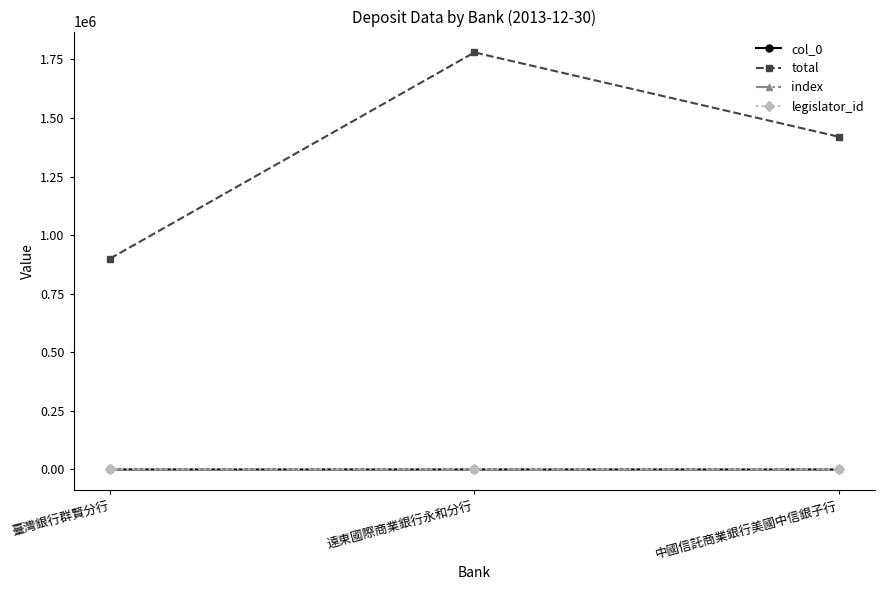

List the series in order of their peak value, lowest first.

col_0, index, legislator_id, total